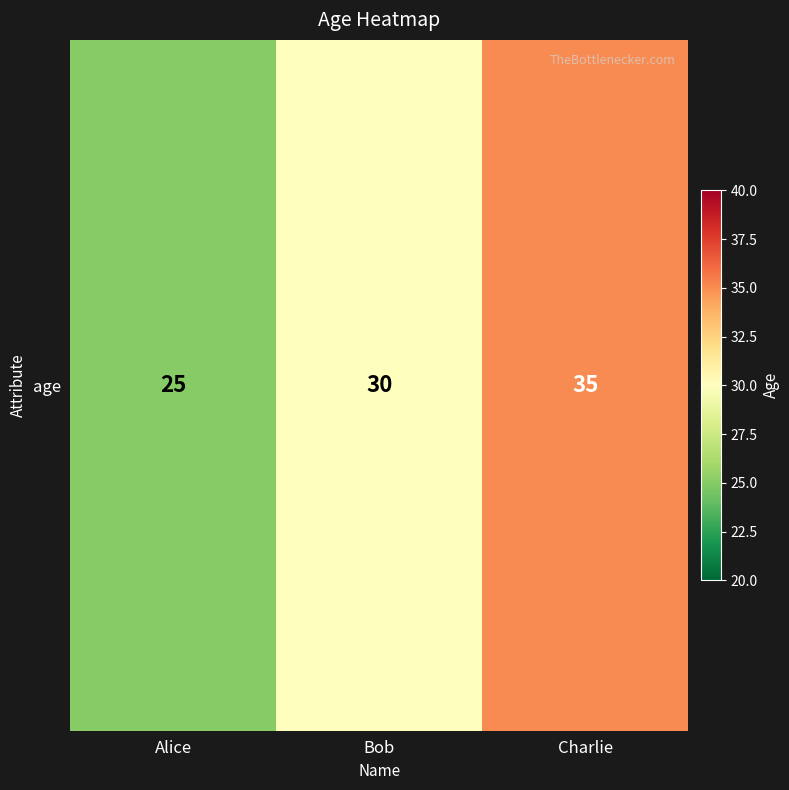

How many data points are above 30?

1